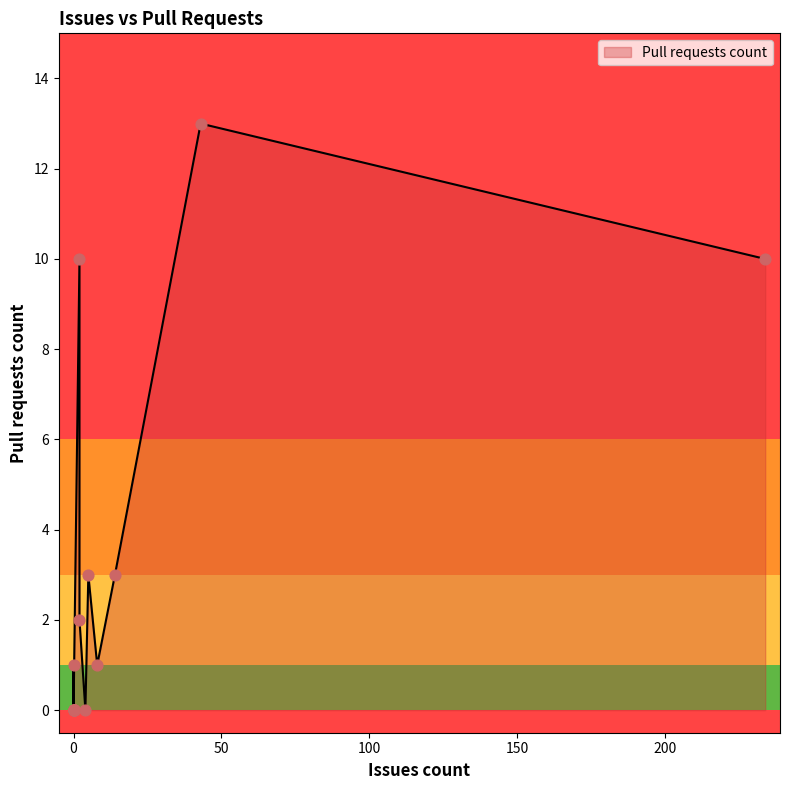

What is the ratio of the value at 234 to the value at 43?

0.8